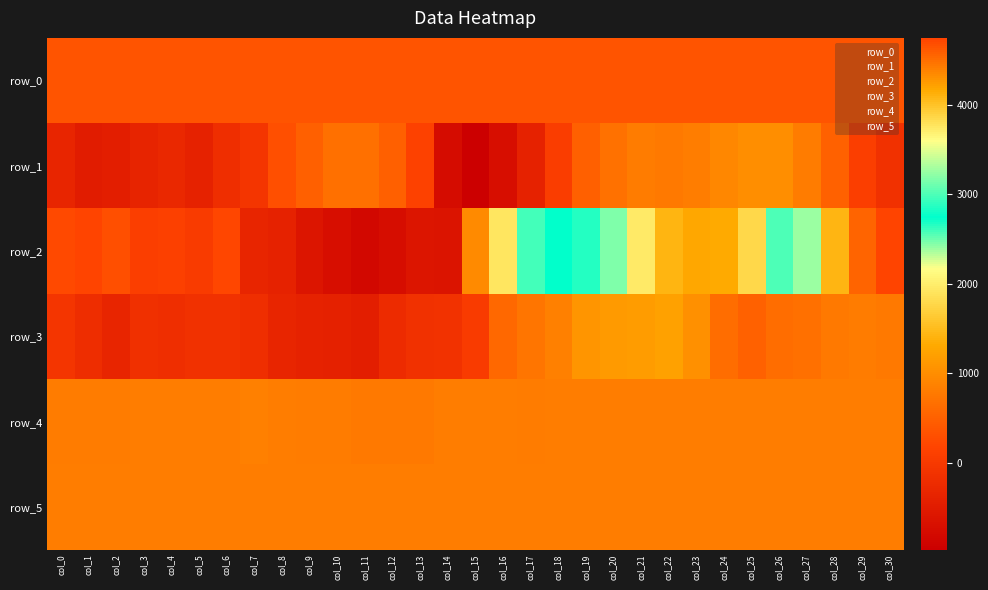

What is the difference between the highest and lowest values at col_30?

4885.0